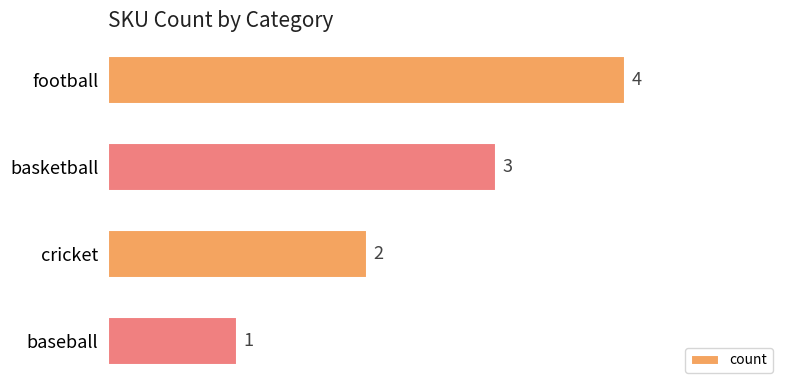

Reading bottom to top, extract all data points from this chart.

baseball=1	cricket=2	basketball=3	football=4